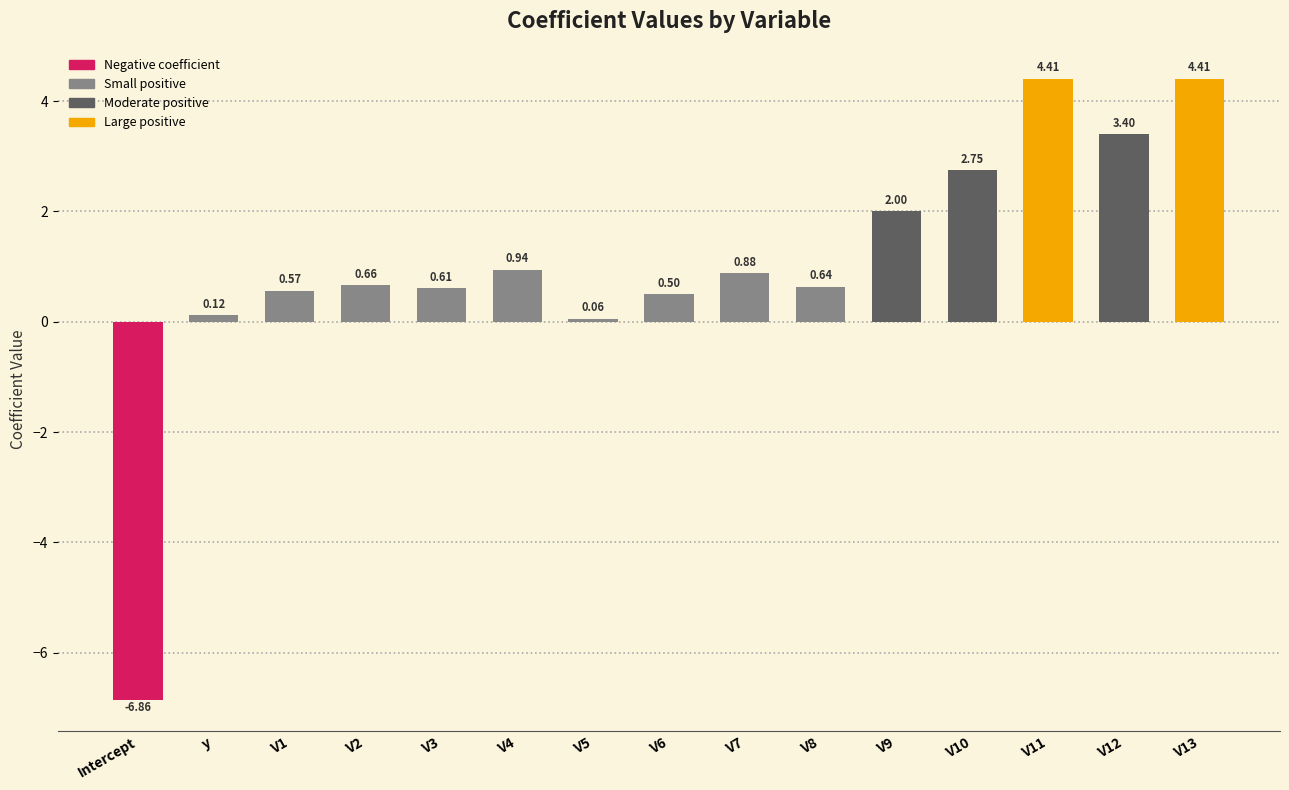

What is the change in value from V2 to V9?

+1.3